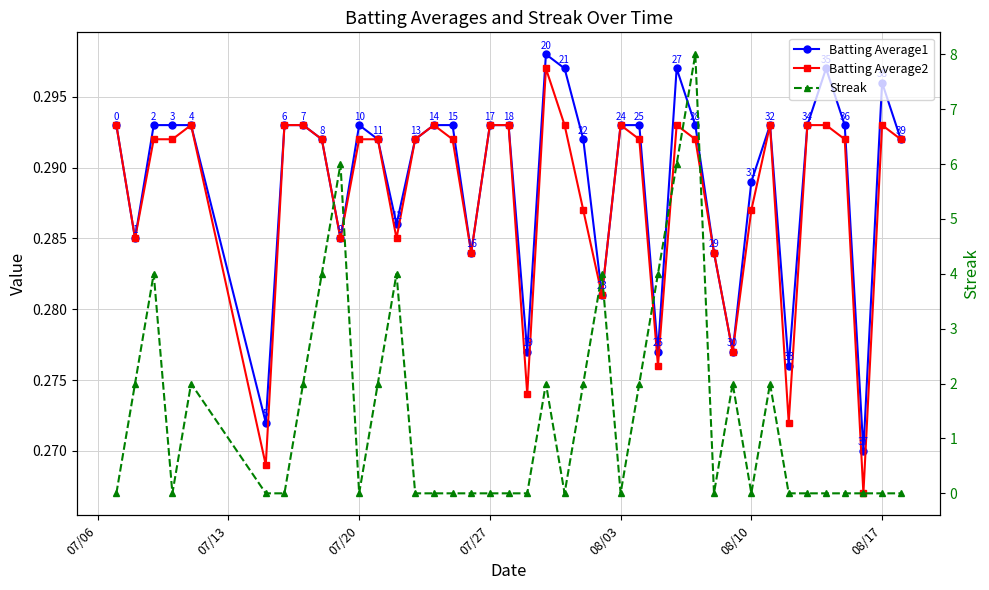

Which series ends up on top after the final intersection of Streak and Batting Average1?

Batting Average1